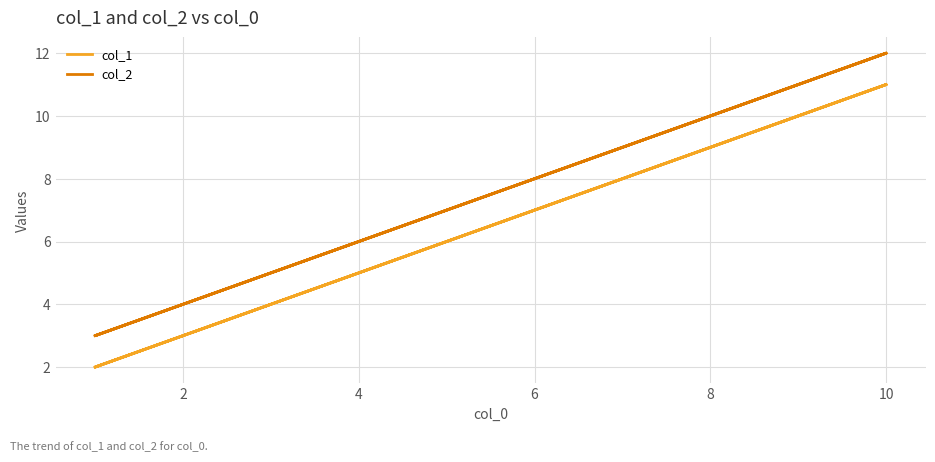

Which has a higher value, 10 or 8?

10